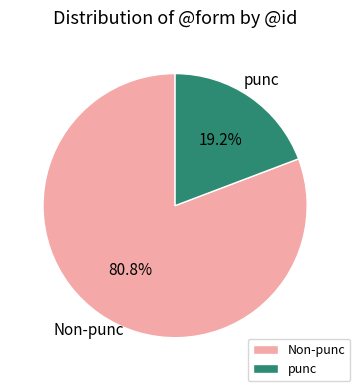

Rank the categories by value from highest to lowest.

Non-punc, punc